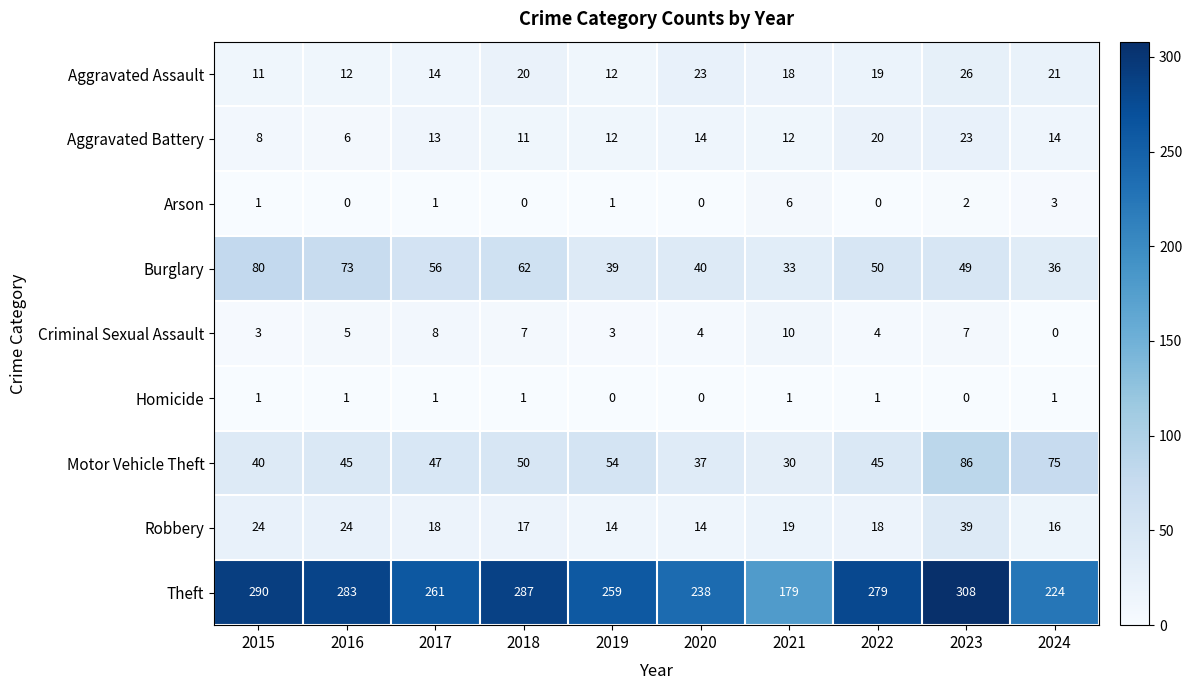

Rank the series by their maximum value, from highest to lowest.

Theft, Motor Vehicle Theft, Burglary, Robbery, Aggravated Assault, Aggravated Battery, Criminal Sexual Assault, Arson, Homicide